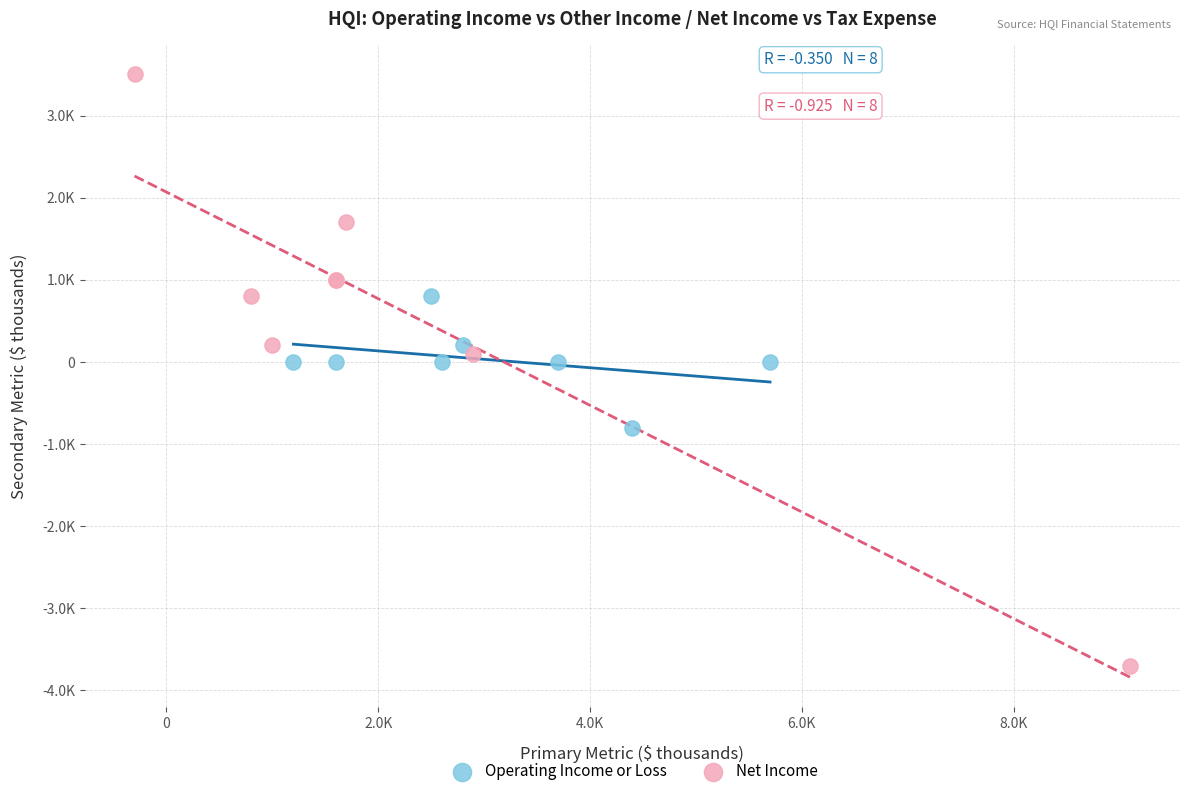

Which series reaches the minimum Y coordinate?

Net Income